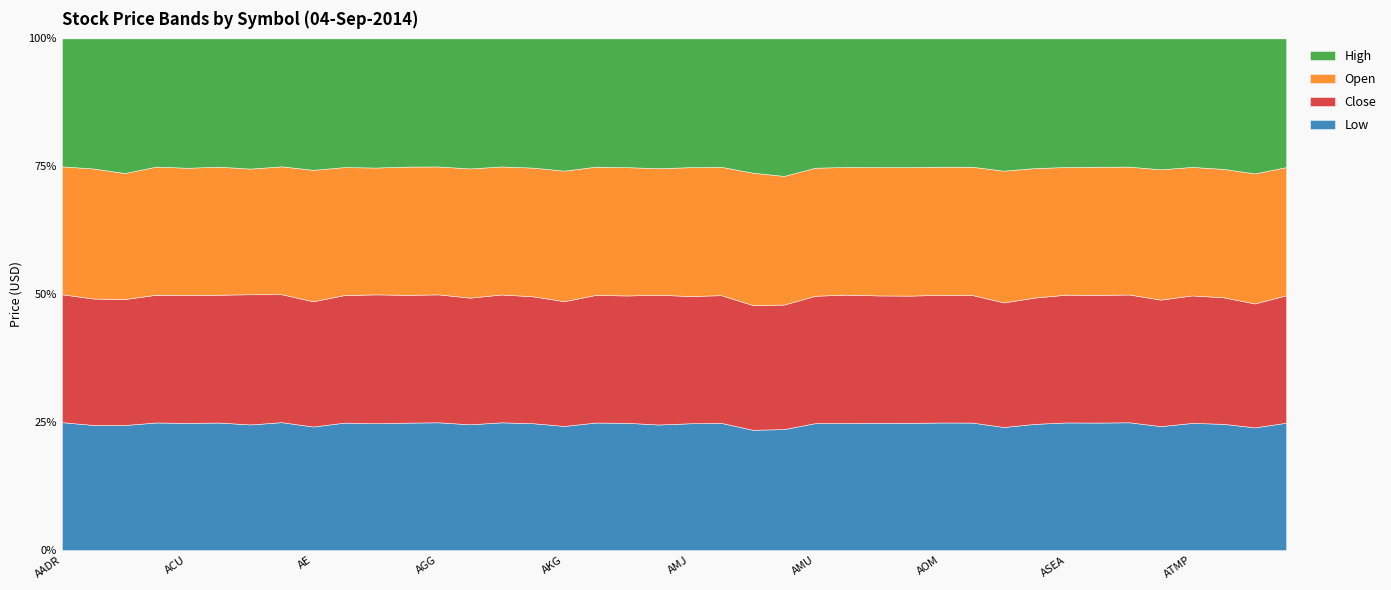

Where is the first local maximum for Open?

AAMC